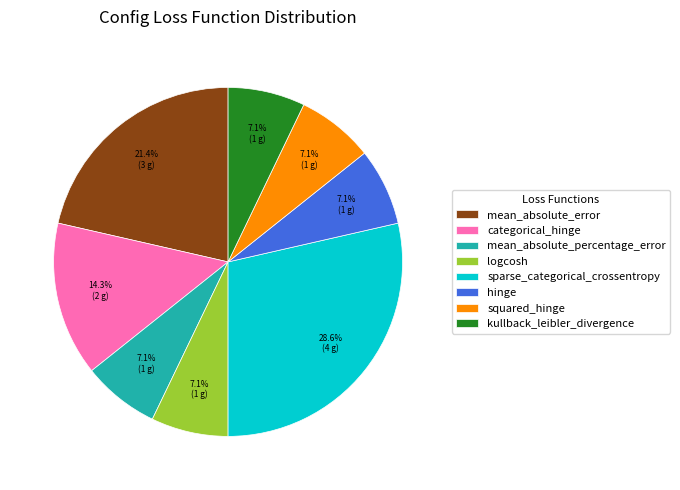

To the nearest percent, what percentage of the pie is hinge?

7%